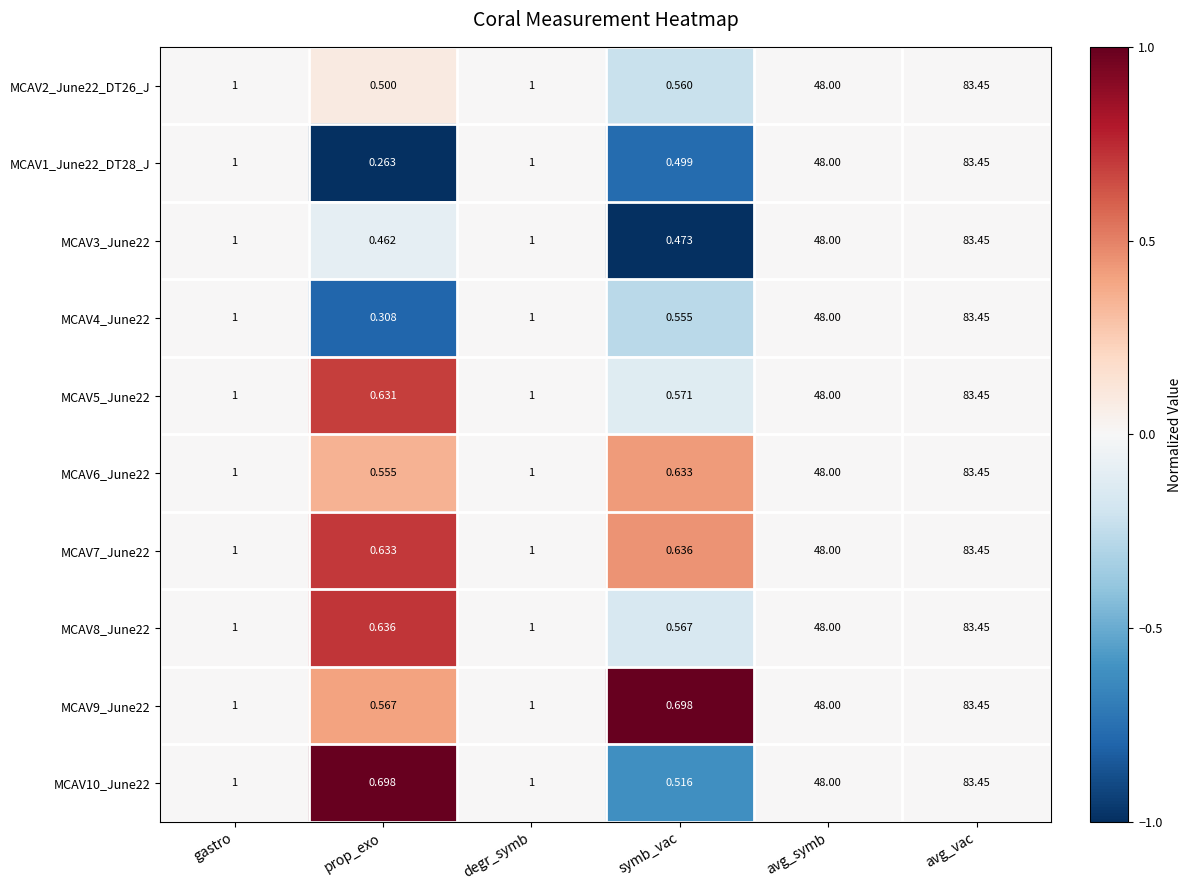

Which category has the lowest value in the MCAV10_June22 series?

symb_vac